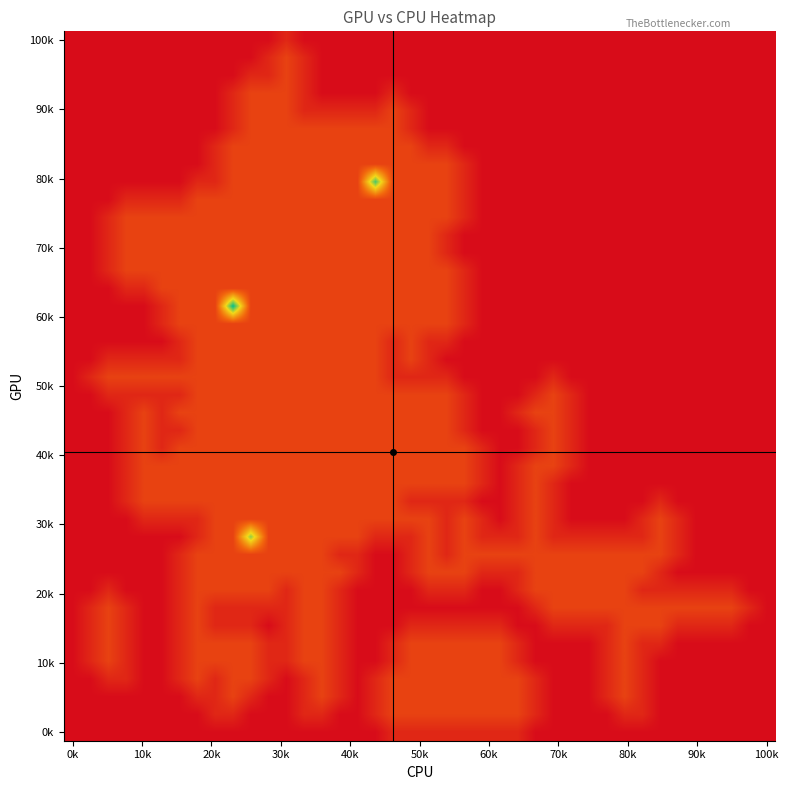

At how many categories does at least one series exceed 2?

3